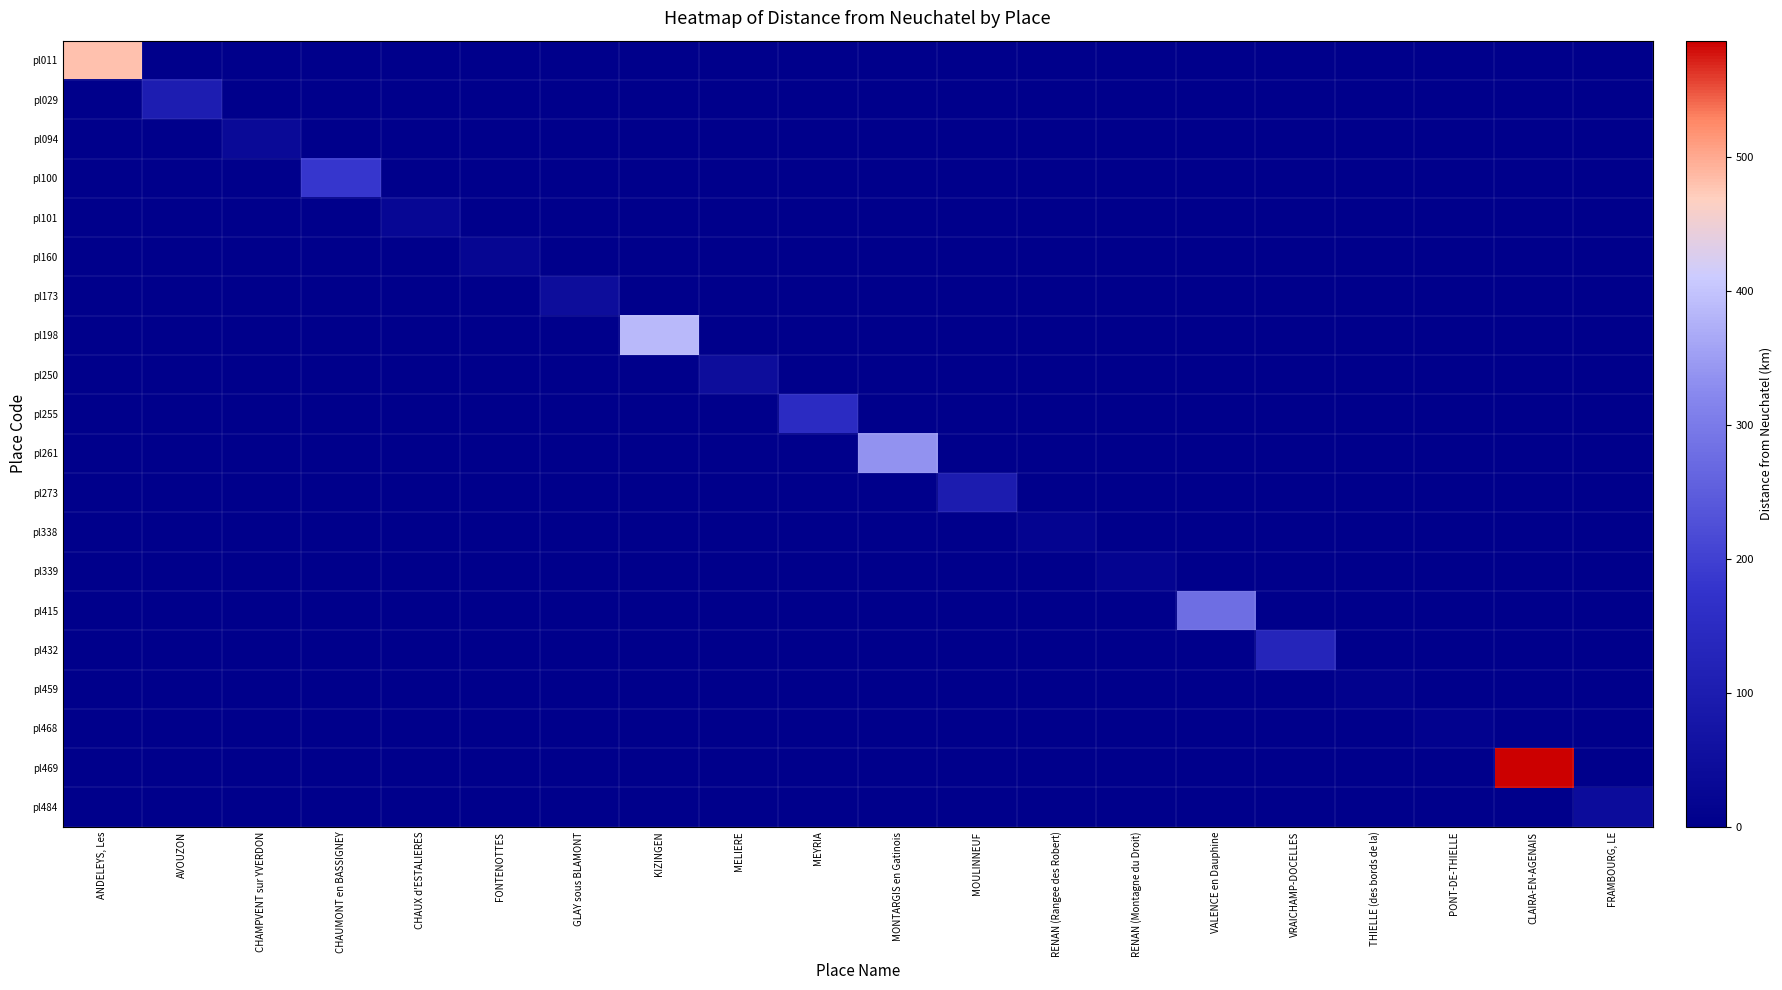

Rank the series at RENAN (Montagne du Droit) from highest to lowest value.

pl339, pl011, pl029, pl094, pl100, pl101, pl160, pl173, pl198, pl250, pl255, pl261, pl273, pl338, pl415, pl432, pl459, pl468, pl469, pl484